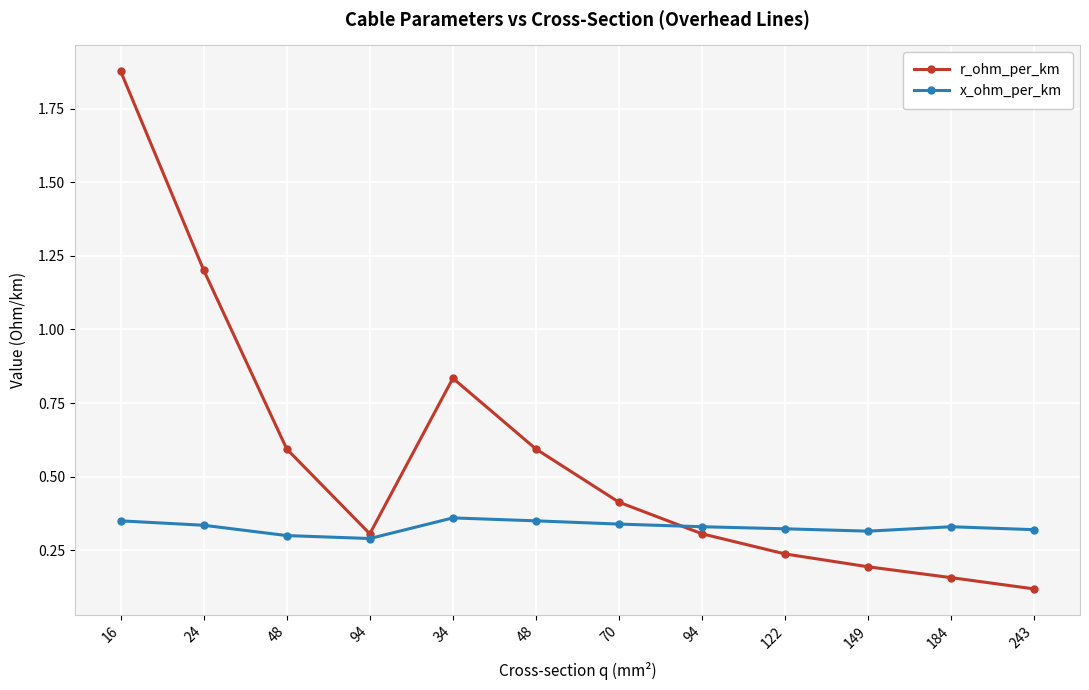

How many data points does each series have?

12